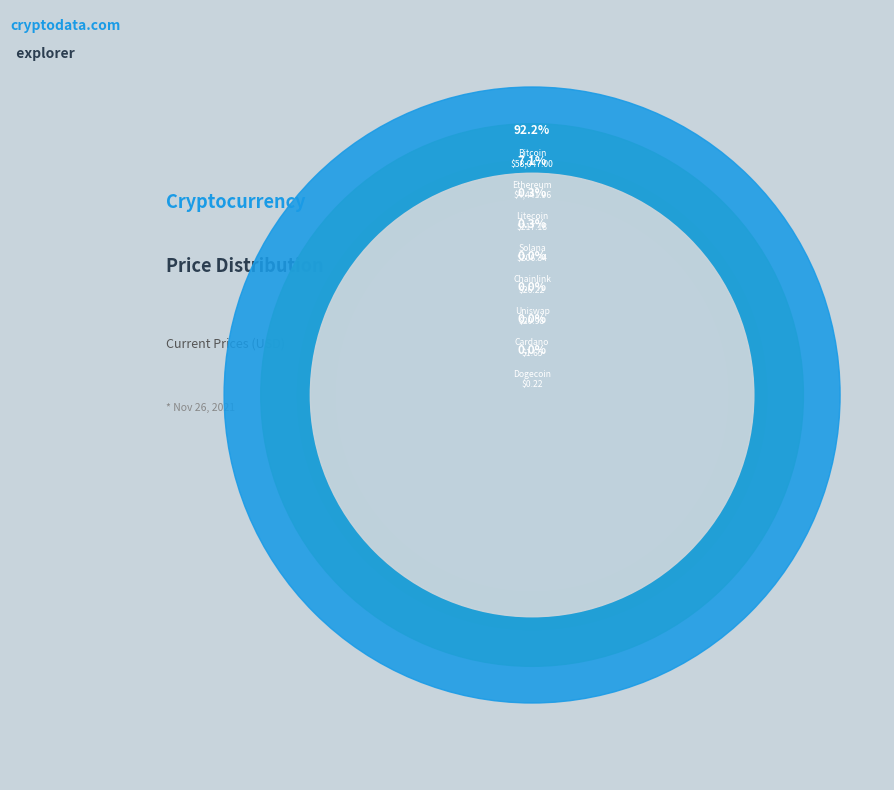

Which category has the biggest portion of the pie?

btc